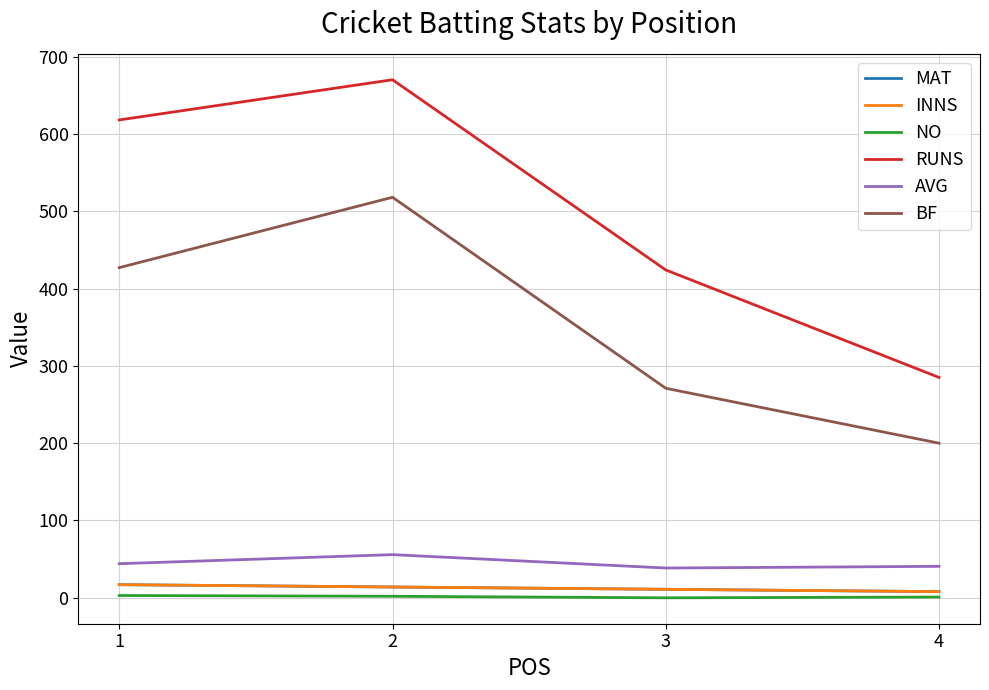

Does the chart display data point markers on the line(s)?

No